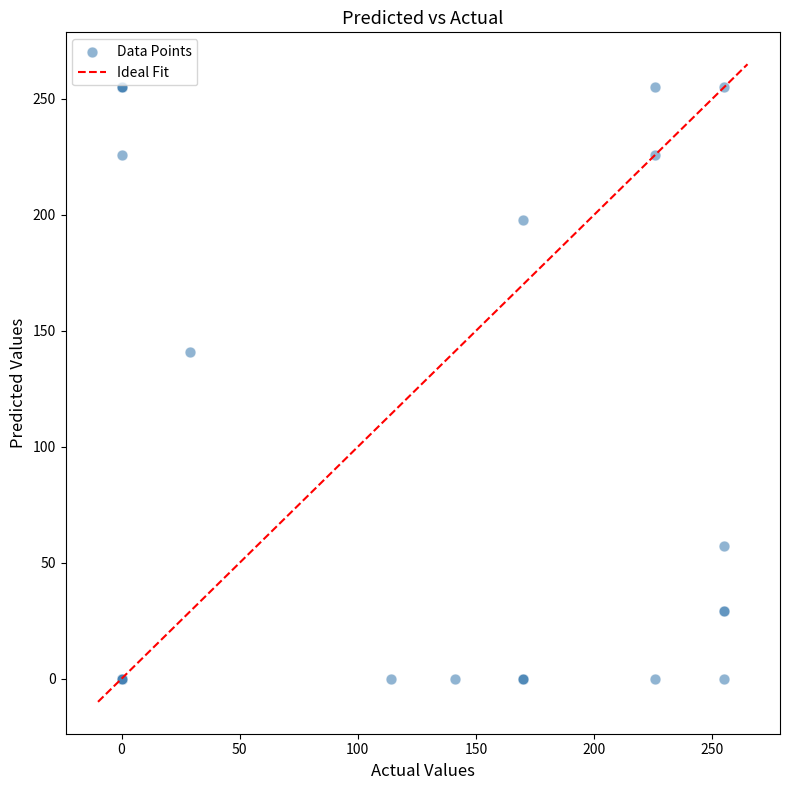

What Y value in the scatter plot is closest to 127?

141